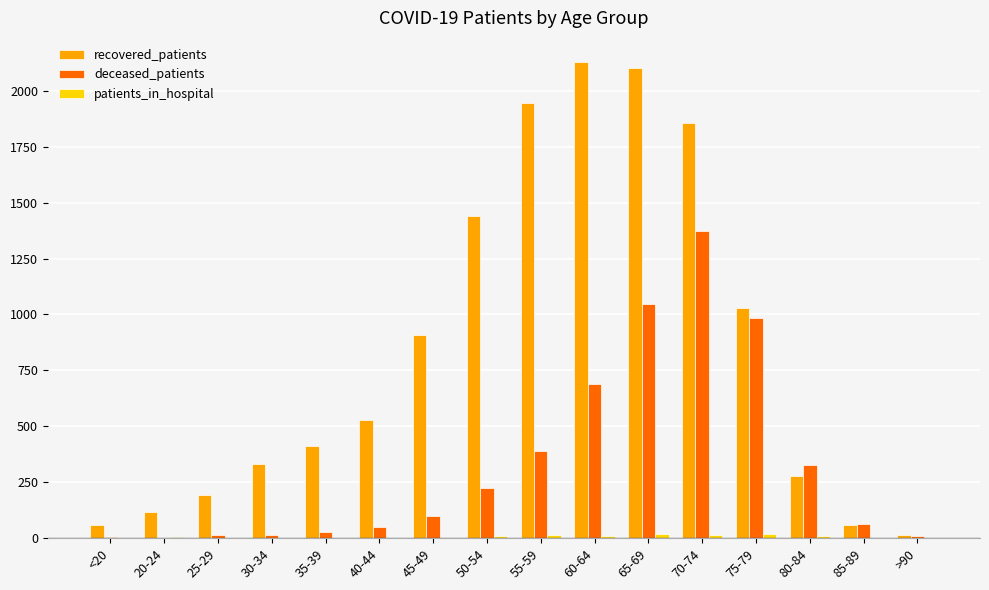

Which category has the highest value in the deceased_patients series?

70-74